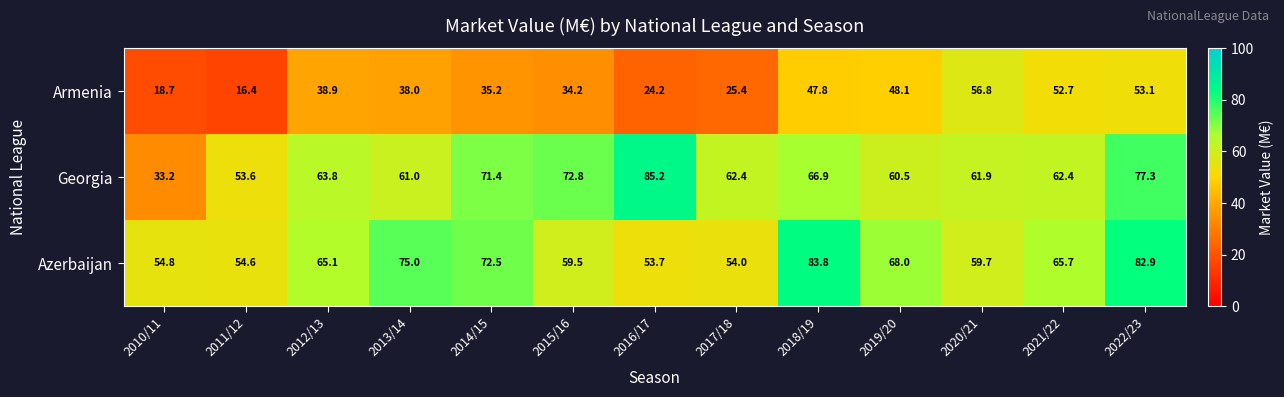

At 2019/20, list the series in order from smallest to largest.

Armenia, Georgia, Azerbaijan